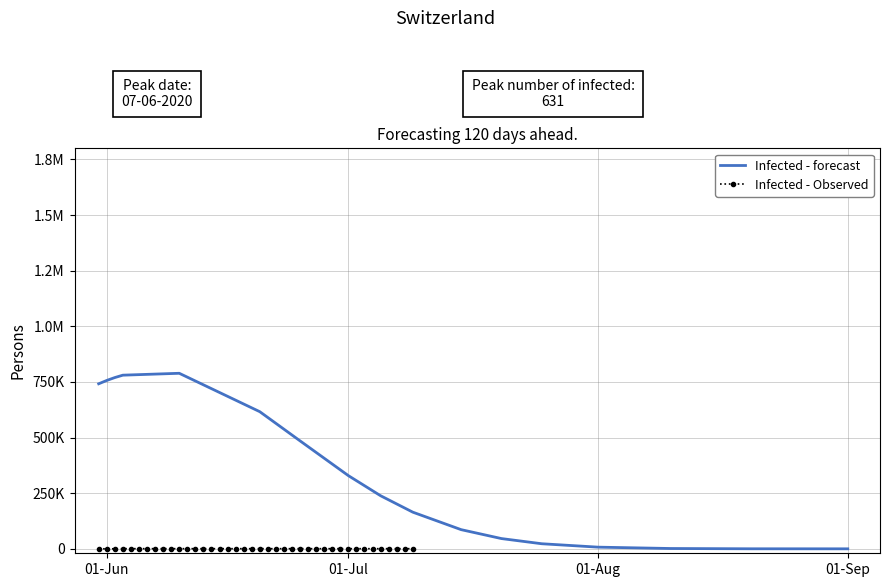

Does the chart have visible grid lines?

Yes